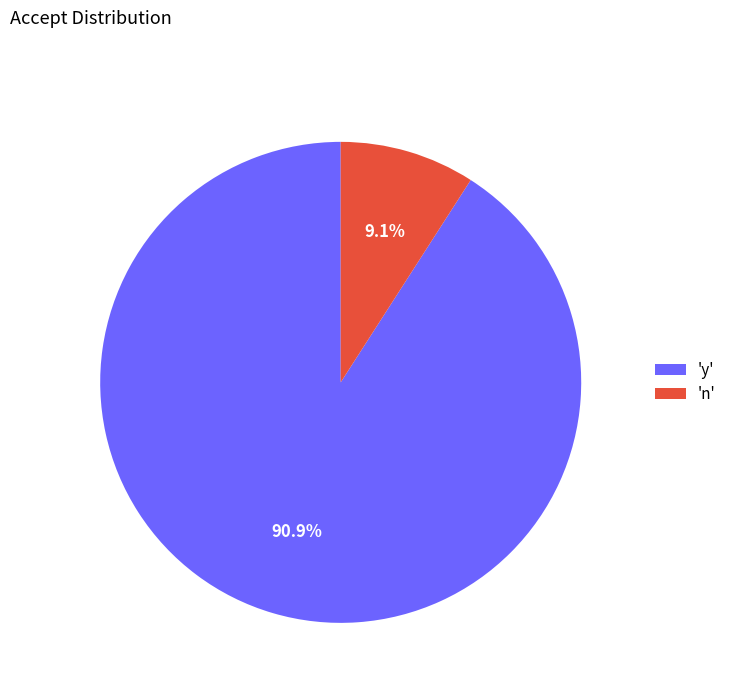

Which category accounts for the majority?

'y'